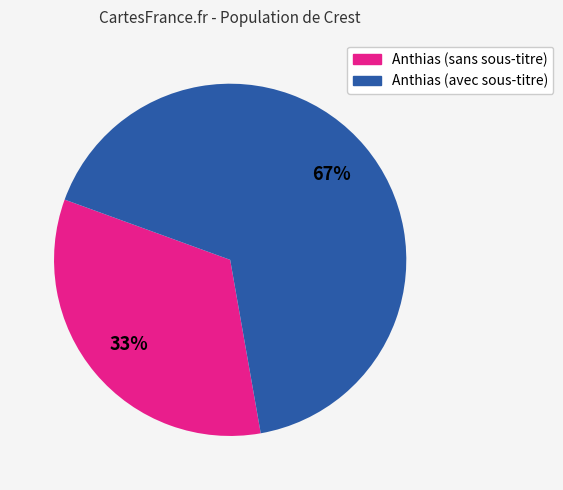

How many segments does this pie chart have?

2